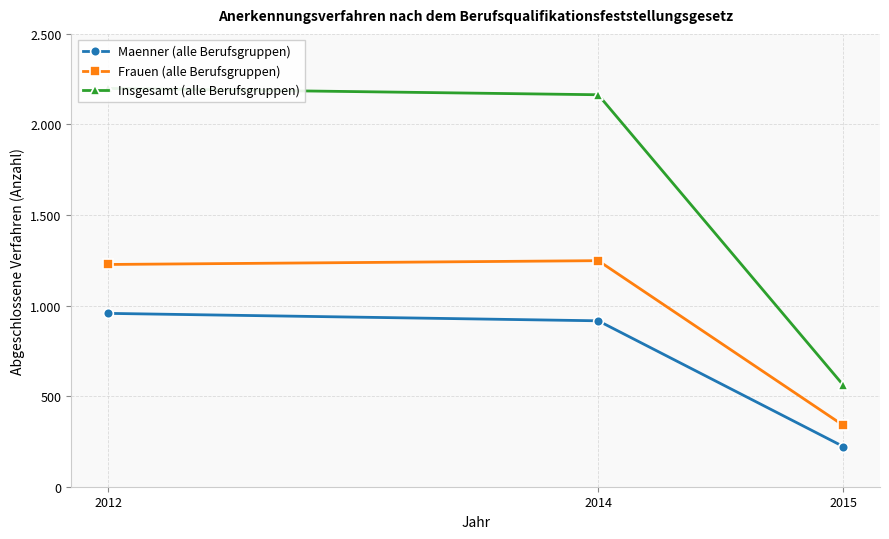

At which label does Maenner (alle Berufsgruppen) first exceed 916?

2012